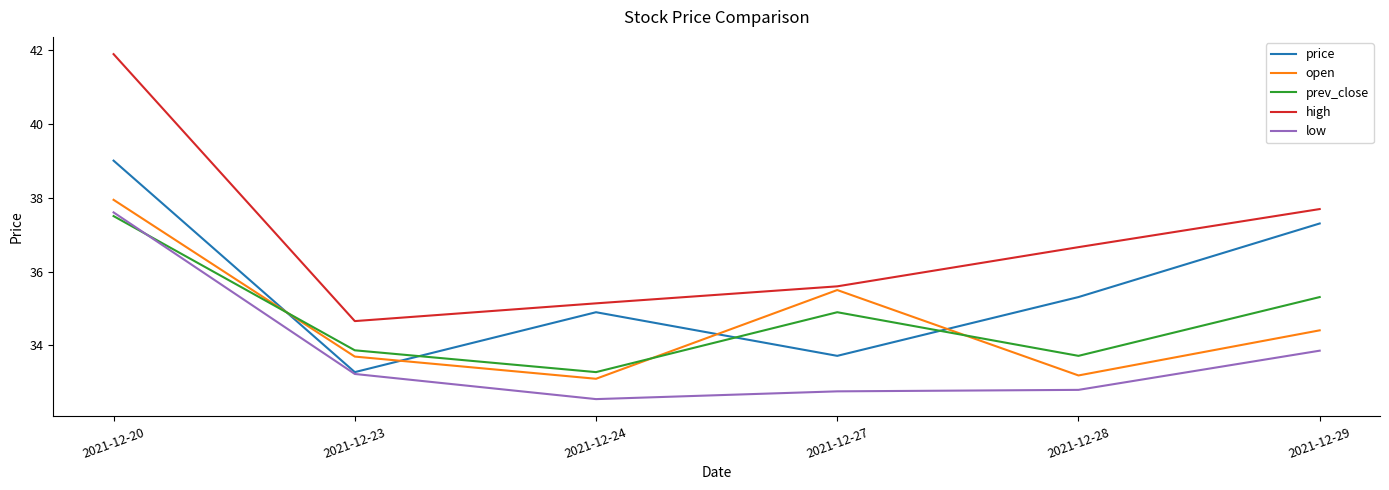

Which series changed the most between 2021-12-20 and 2021-12-29?

high